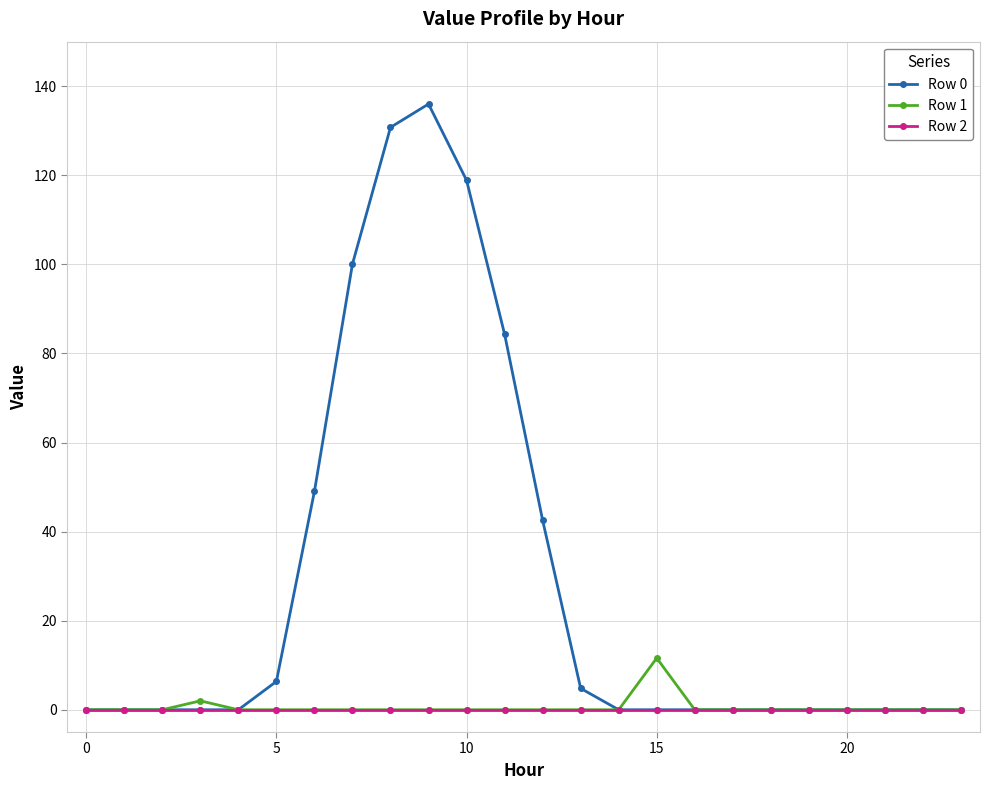

Does the chart display data point markers on the line(s)?

Yes